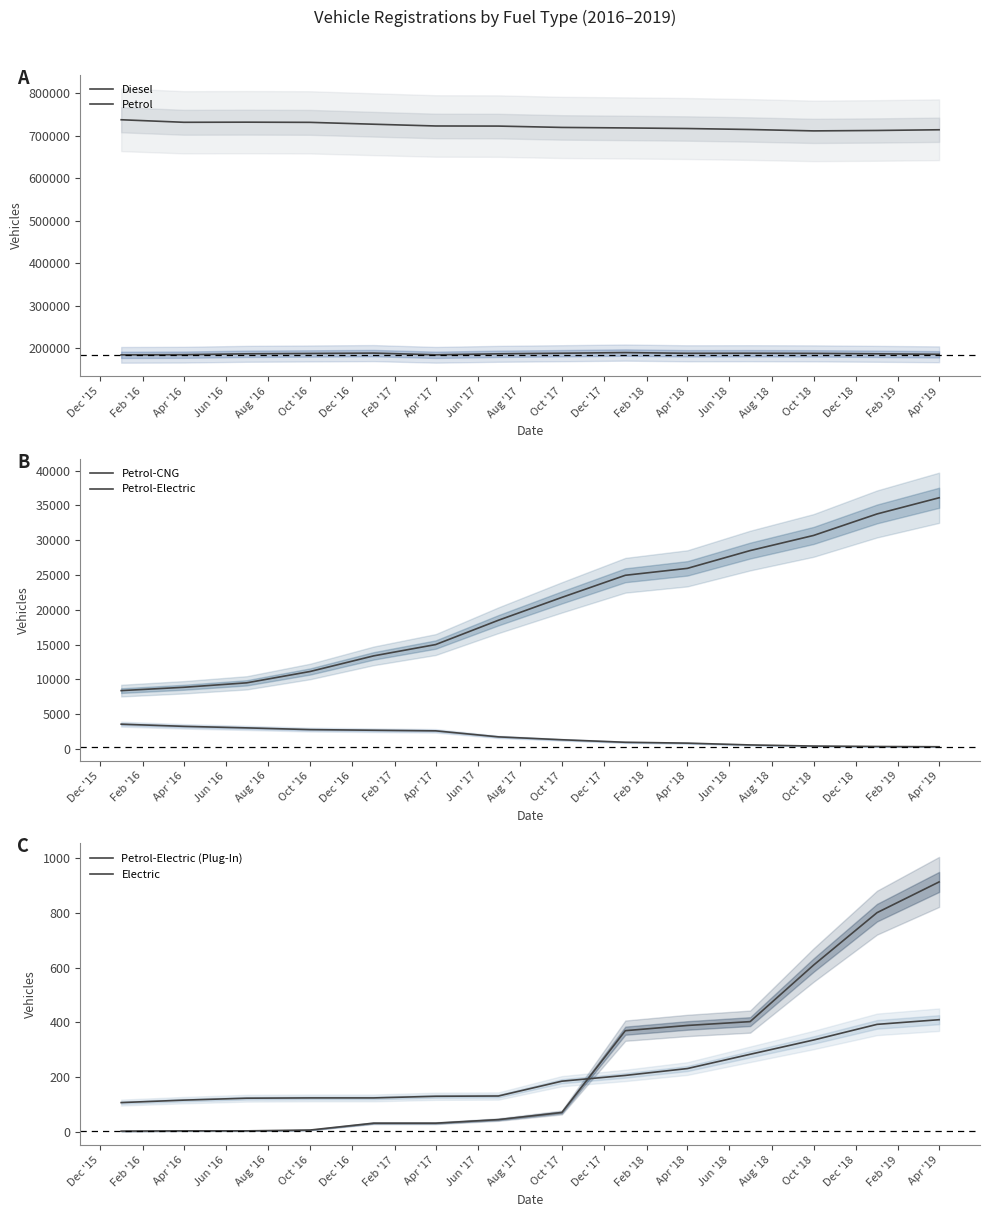

What are all the series names shown in the legend?

Diesel, Petrol, Petrol-CNG, Petrol-Electric, Petrol-Electric (Plug-In), Electric